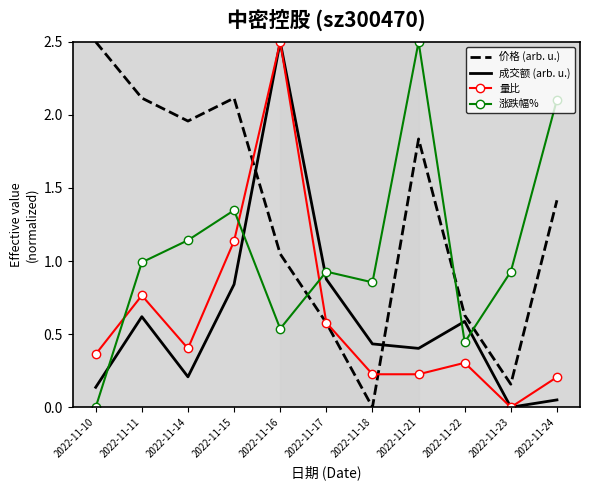

What are all the series names shown in the legend?

价格 (arb. u.), 成交额 (arb. u.), 量比, 涨跌幅%